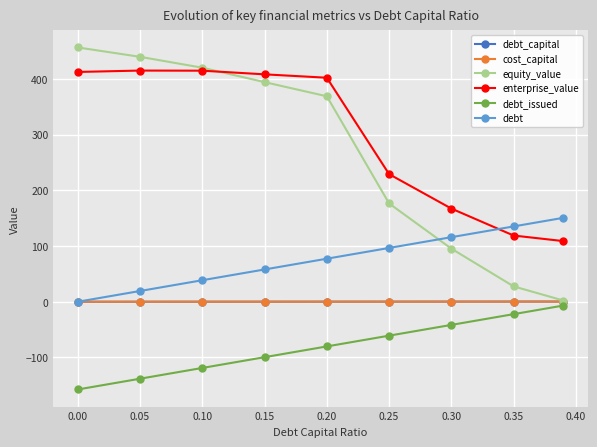

Which series has the largest total across all categories?

enterprise_value